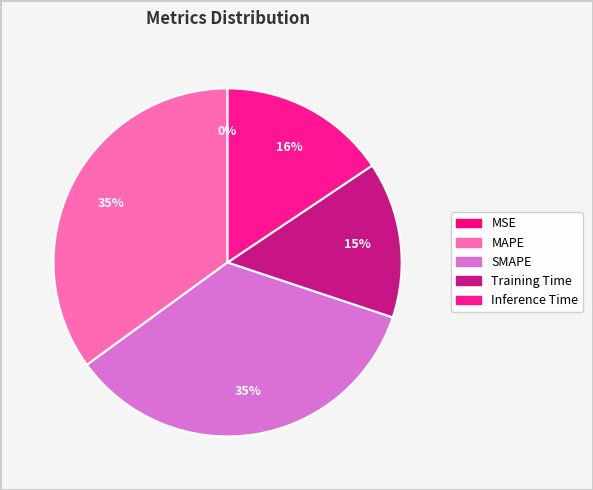

Which category has the biggest portion of the pie?

MAPE